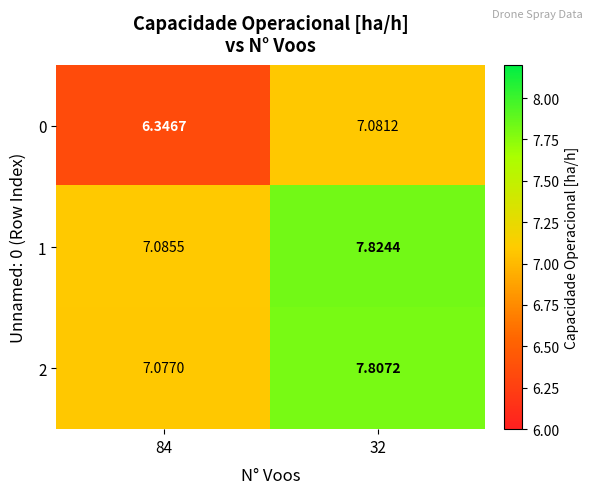

Rank the series by their maximum value, from highest to lowest.

1, 2, 0